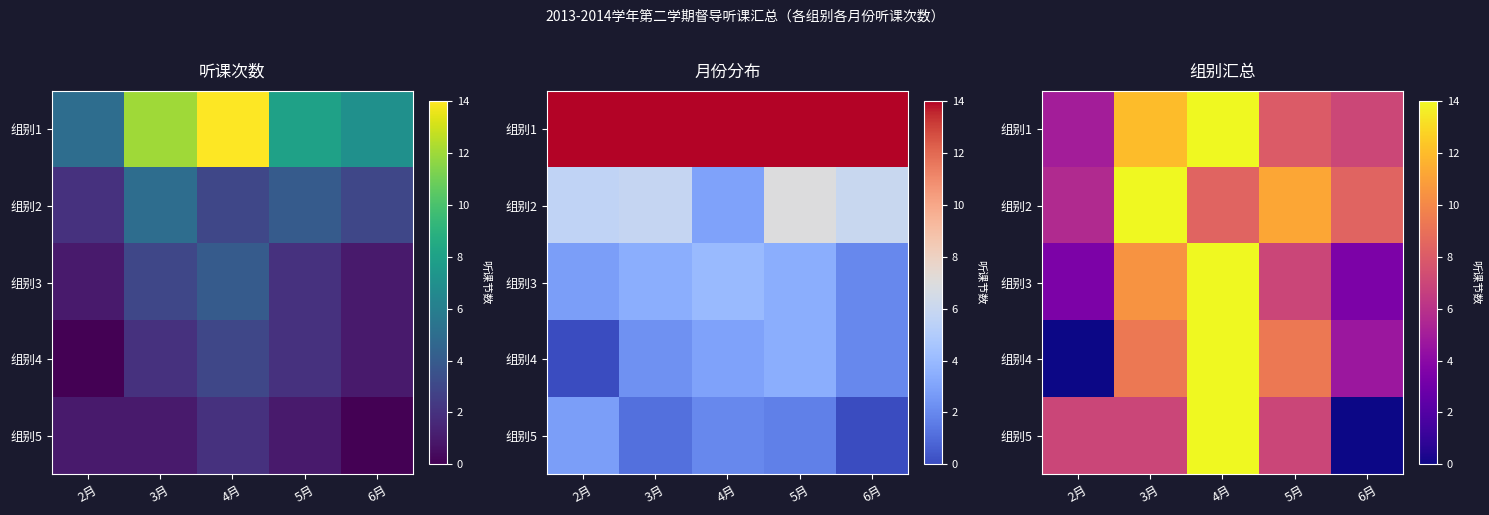

List the series in order of their peak value, highest first.

组别1, 组别2, 组别3, 组别4, 组别5